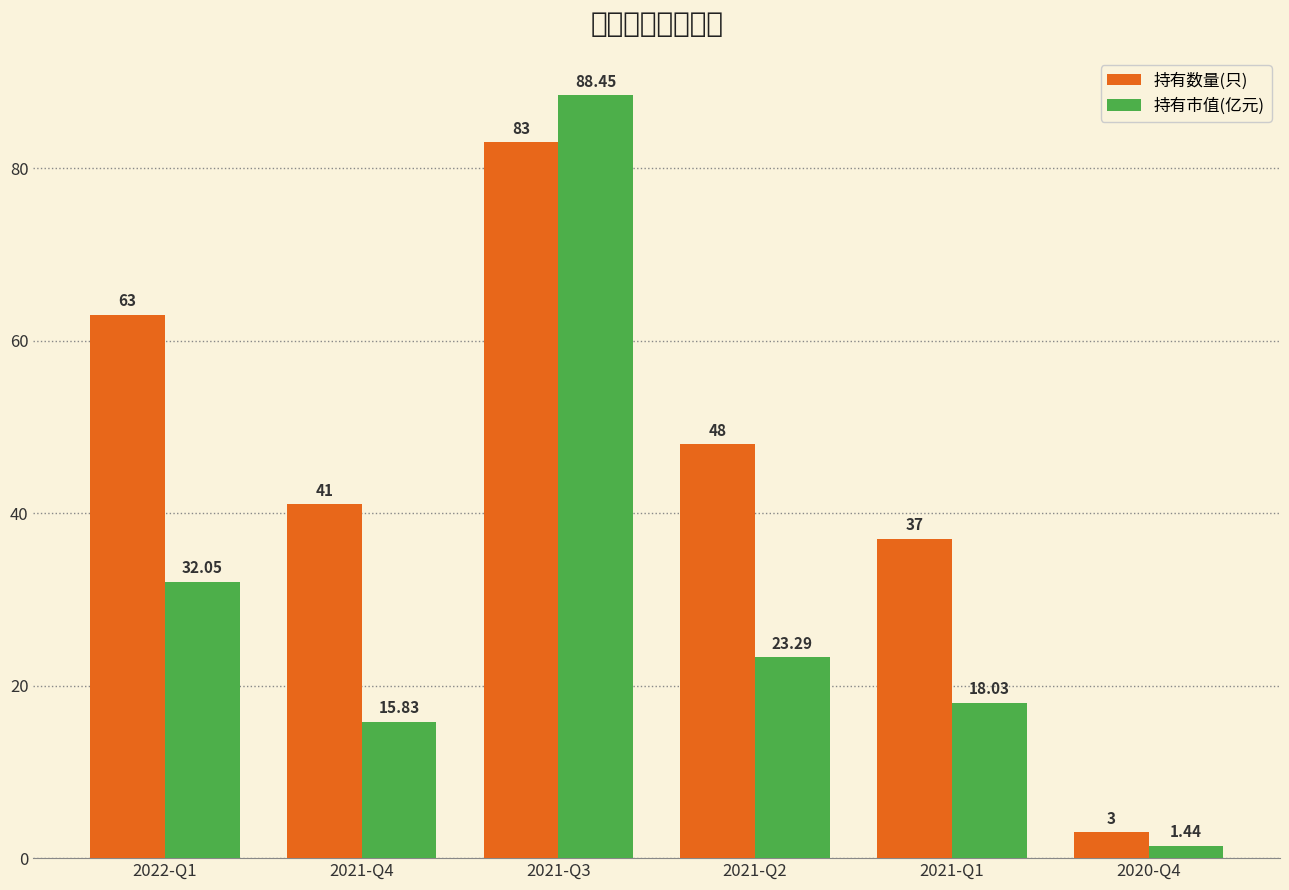

What is the difference between the maximum and minimum values in the 持有数量(只) series?

80.0